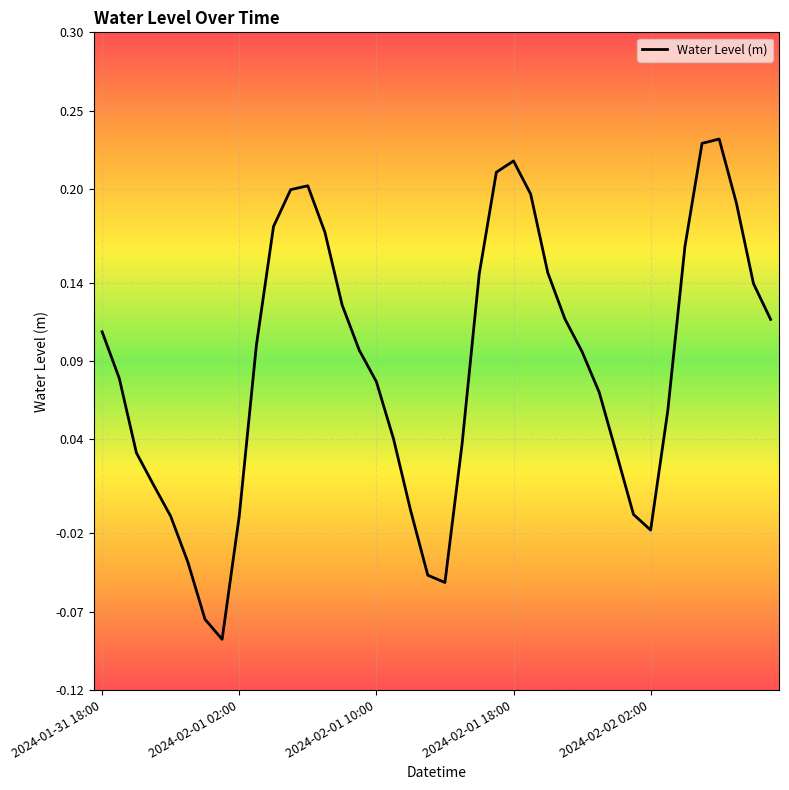

What is the difference between the maximum and minimum values?

0.3